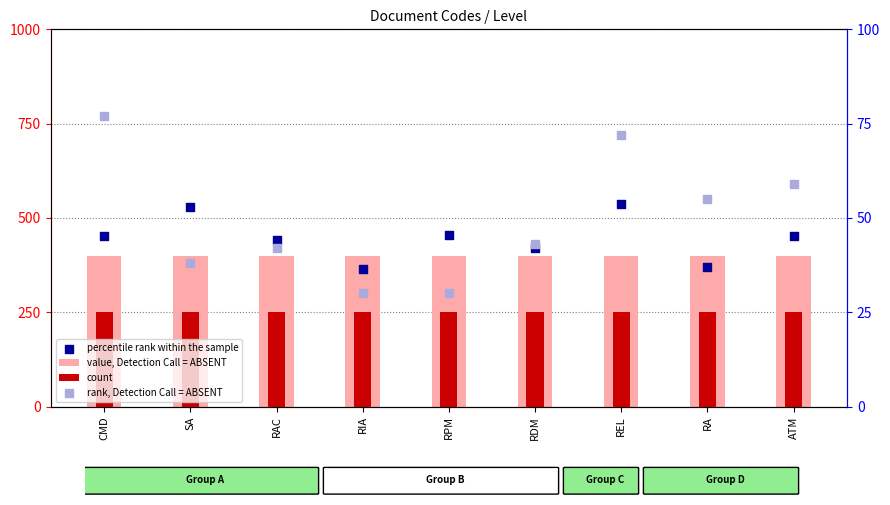

At which category is the sum across all series the highest?

REL